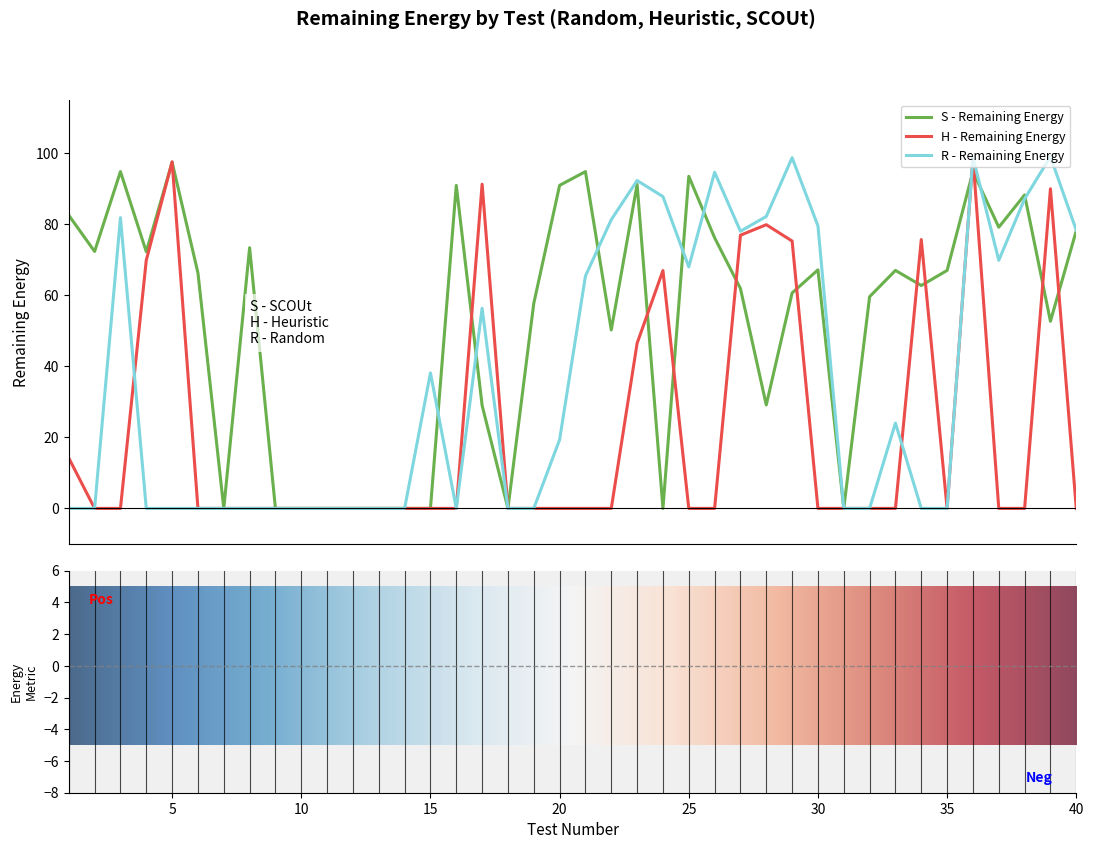

What is the highest value of the H - Remaining Energy series?

98.7